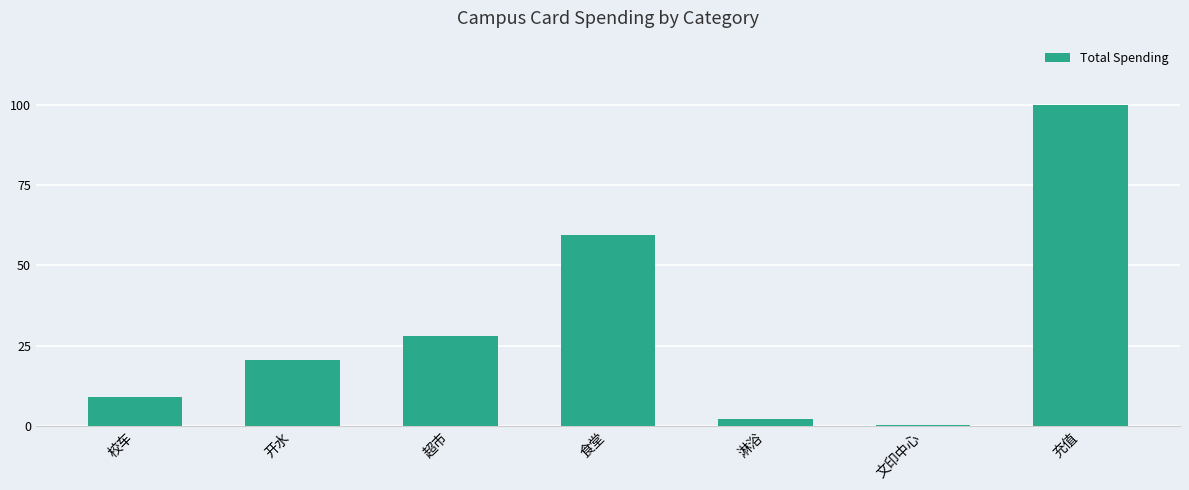

What is the sum of all values?

219.7